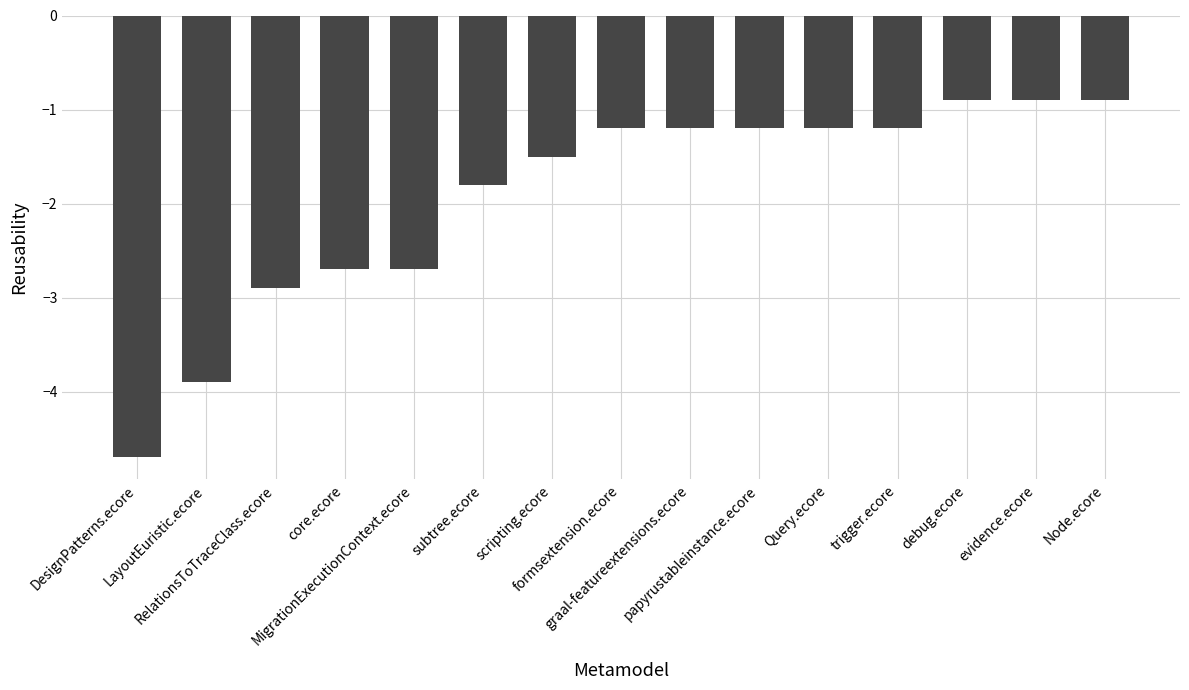

Is it true that the value at Query.ecore is -1.2?

True